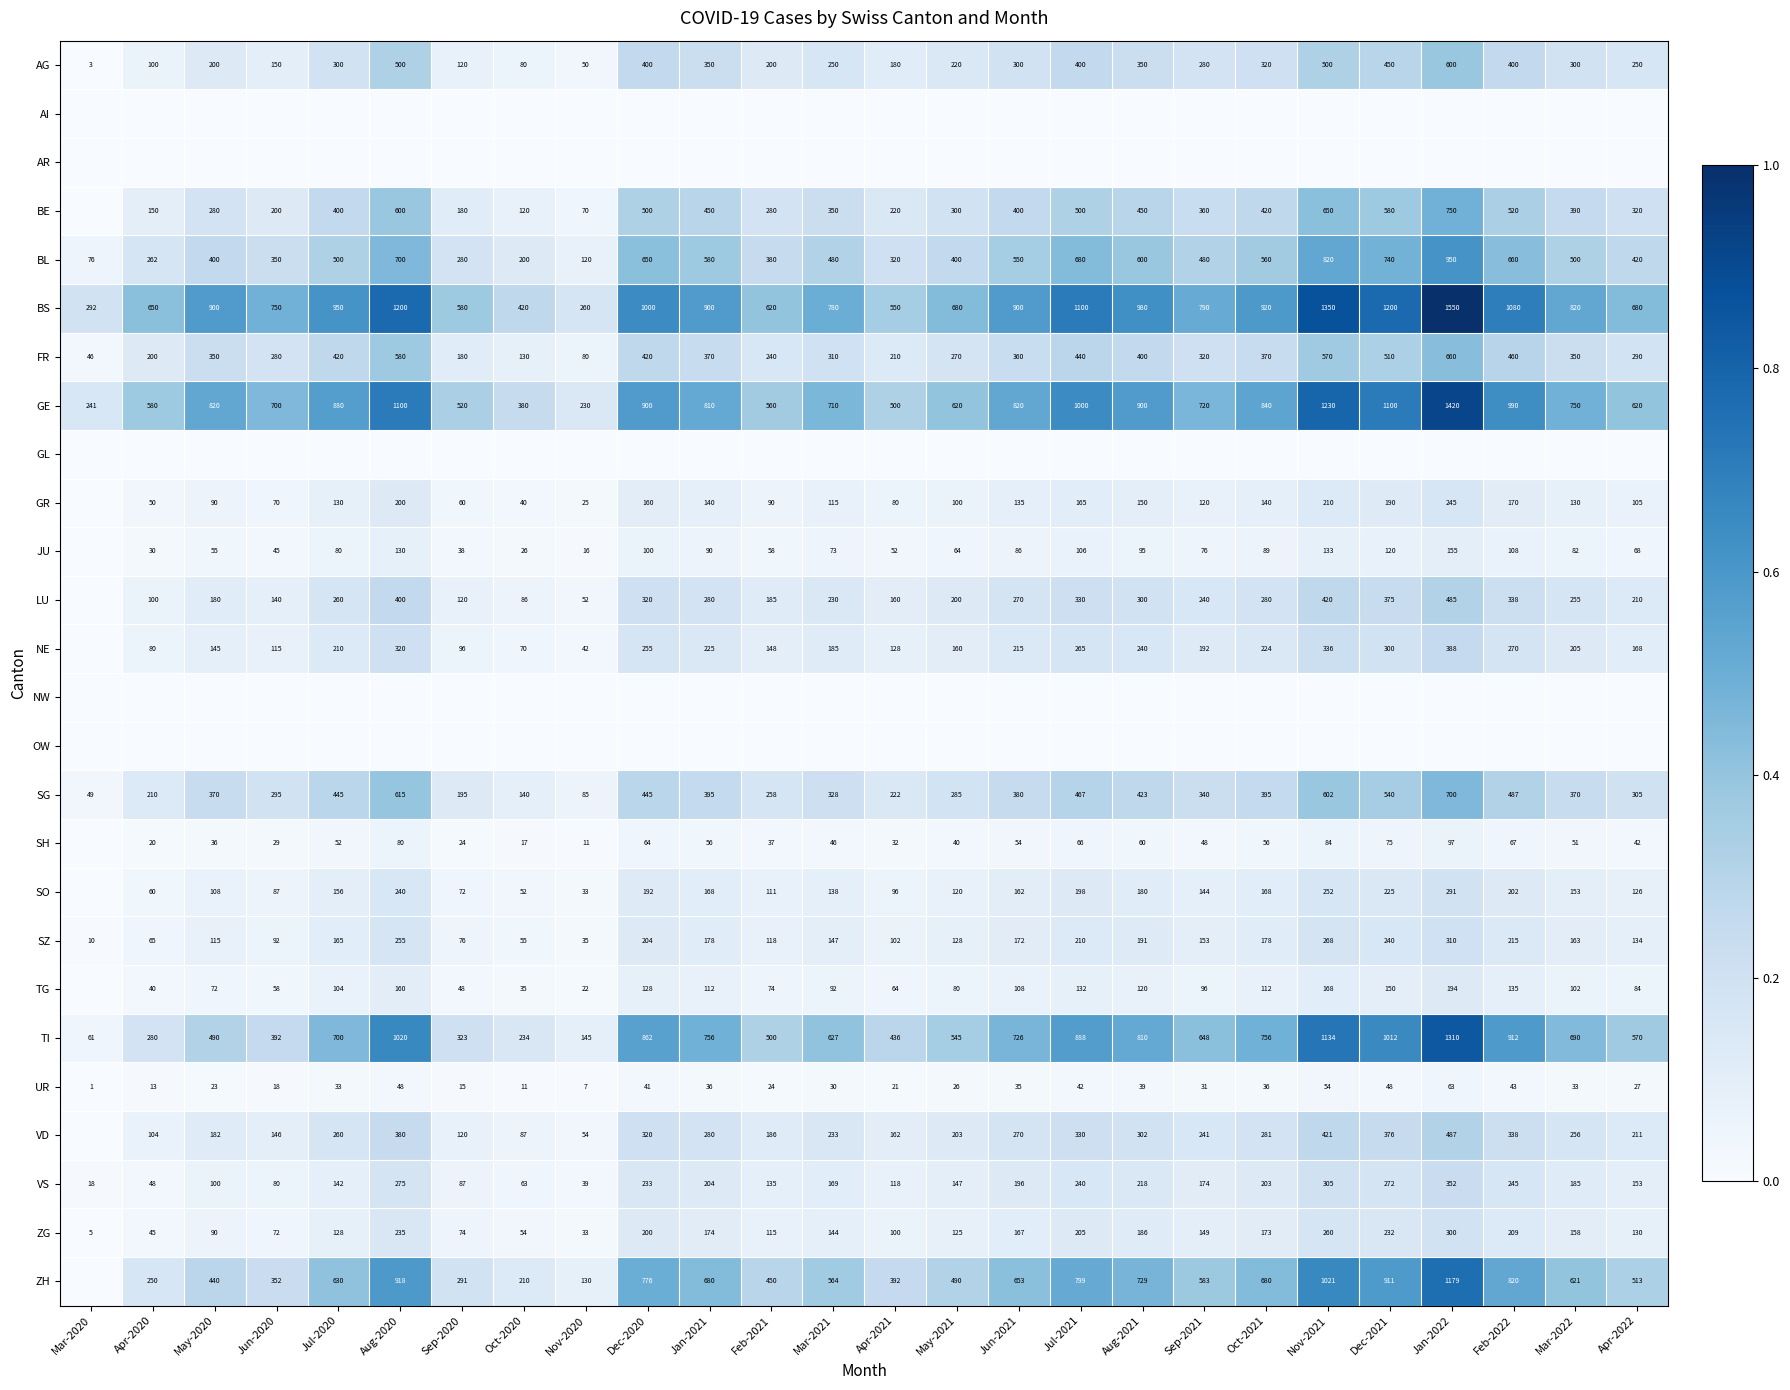

At which label does BL reach its peak?

Jan-2022